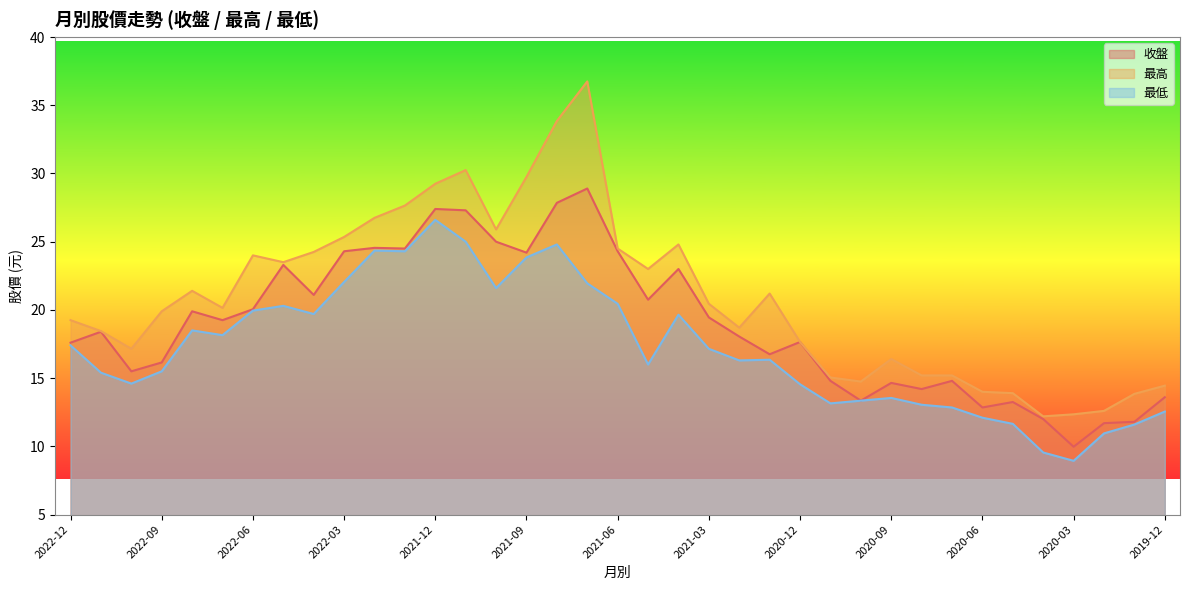

True or false: 收盤 and 最低 intersect in this chart.

False